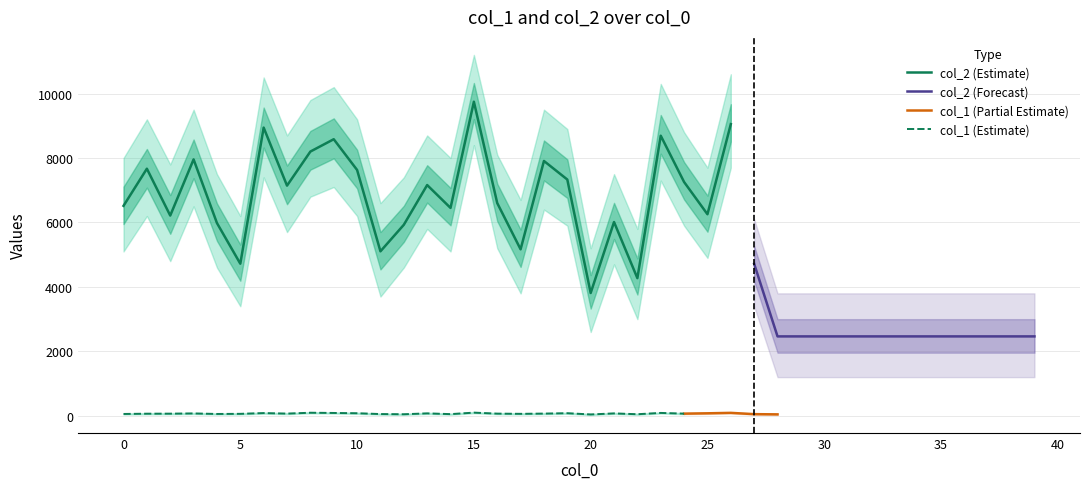

List the labels in order of col_2 value, smallest first.

28, 29, 30, 31, 32, 33, 34, 35, 36, 37, 38, 39, 20, 22, 27, 5, 11, 17, 12, 4, 21, 2, 25, 14, 0, 16, 7, 13, 24, 19, 10, 1, 18, 3, 8, 9, 23, 6, 26, 15